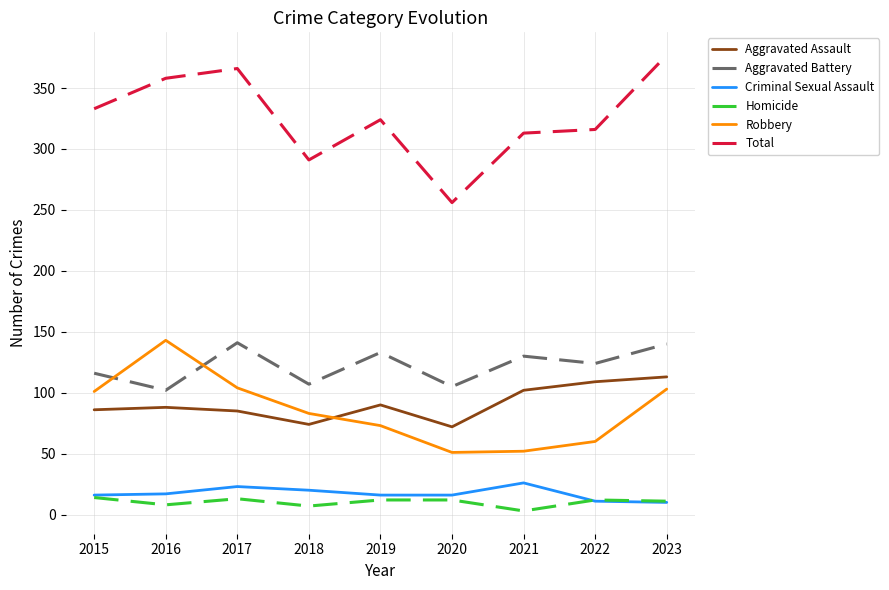

What is the difference between the second highest and minimum values in the Total series?

110